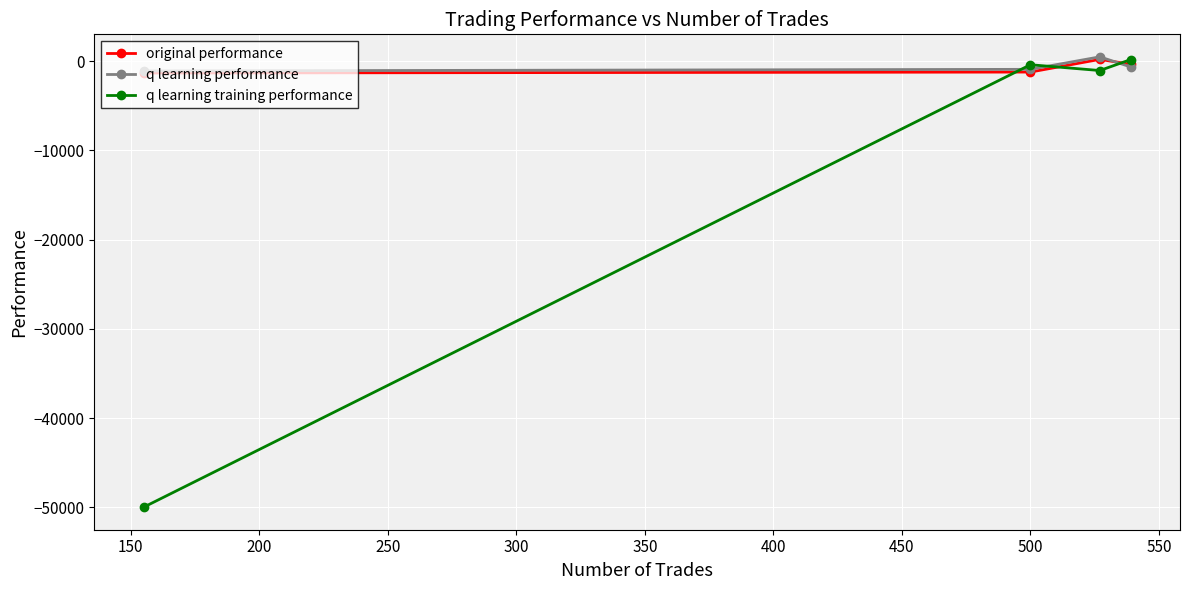

Which series has the largest range (max minus min)?

q learning training performance